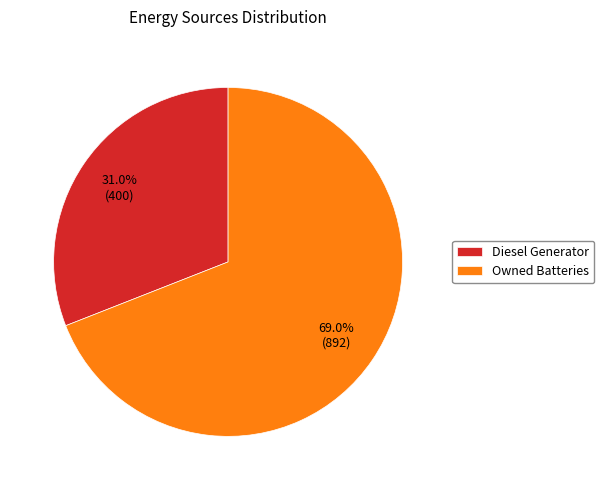

Combined, do Owned Batteries and Diesel Generator account for over 50%?

Yes